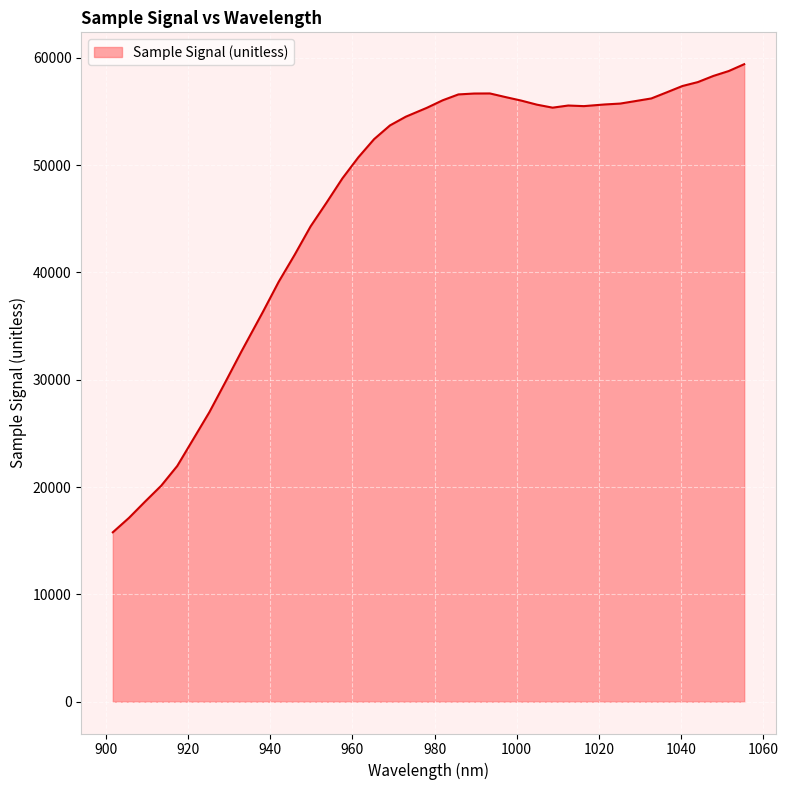

What is the greatest value displayed?

59412